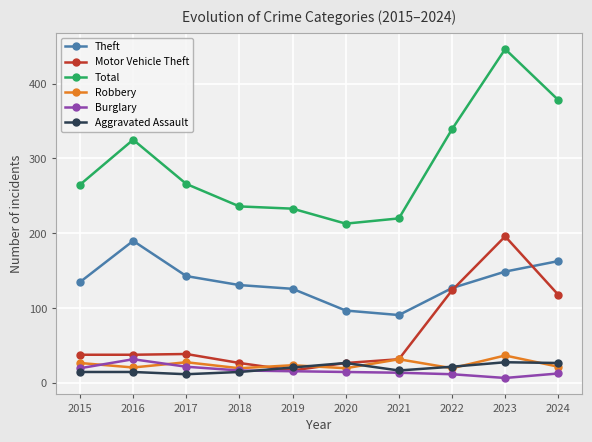

The Motor Vehicle Theft series shows 27 at 2018. True or false?

True